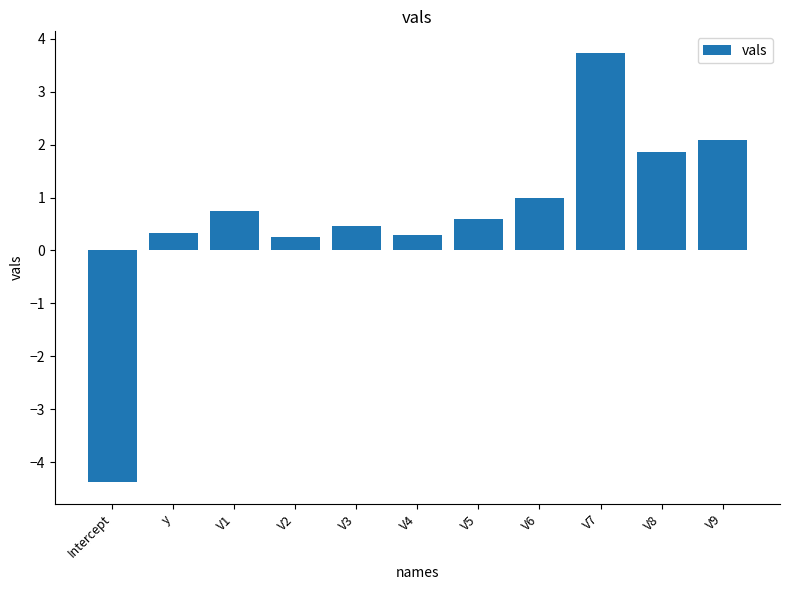

The value at V3 is 0.8. True or false?

False